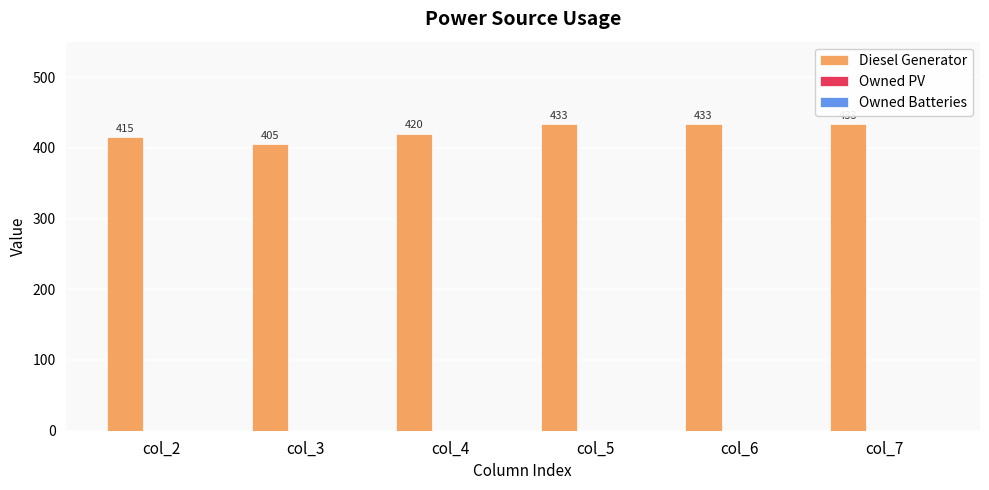

How many values are below 433?

3